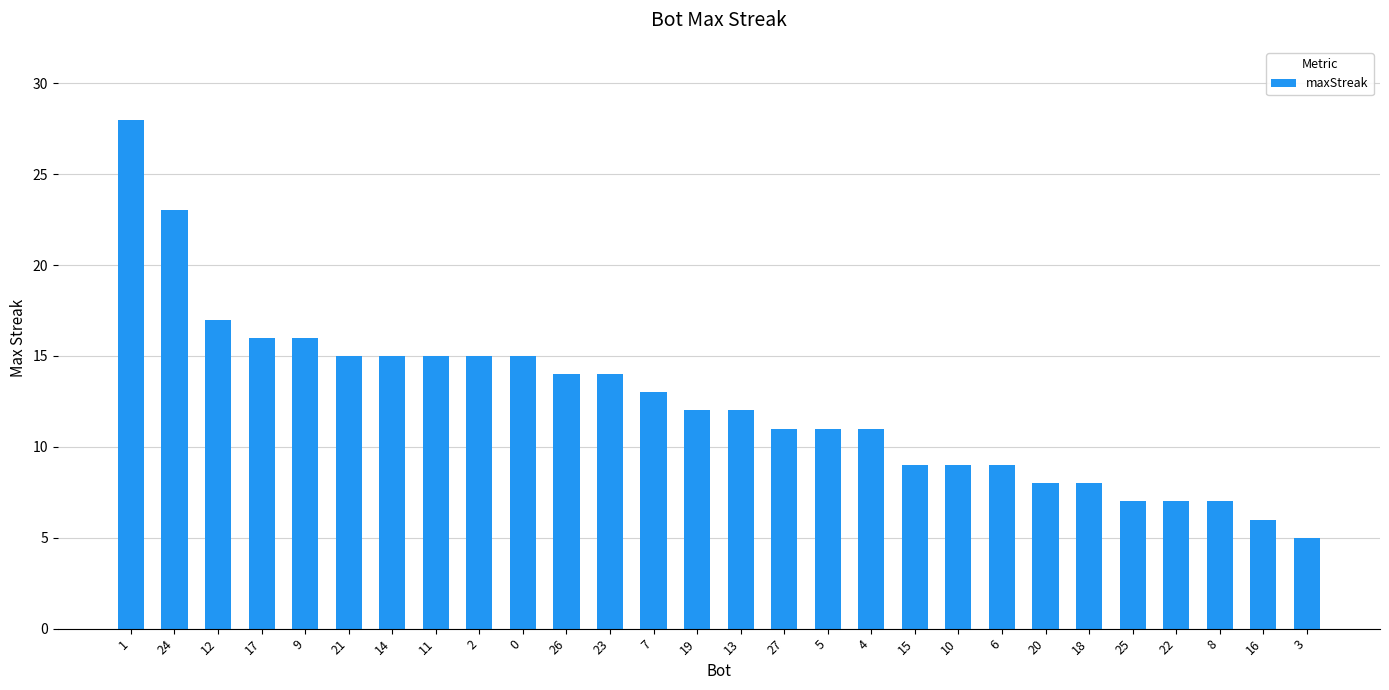

Reading left to right, transcribe all the data shown in this chart.

28	23	17	16	16	15	15	15	15	15	14	14	13	12	12	11	11	11	9	9	9	8	8	7	7	7	6	5